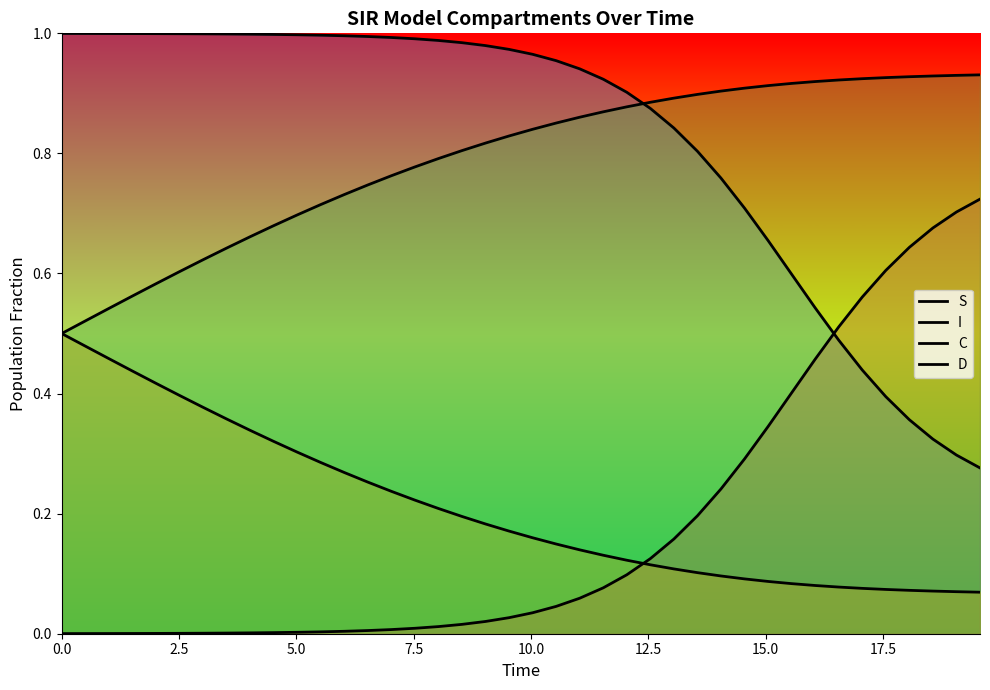

What is the value of the I point at the 39th from the left?

0.7